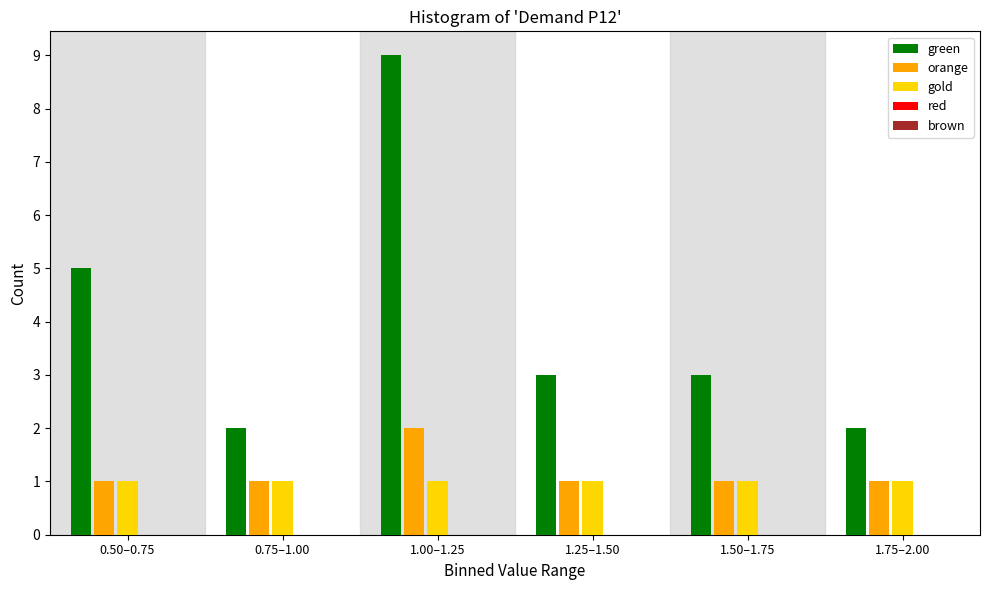

Which series has the largest total across all categories?

green